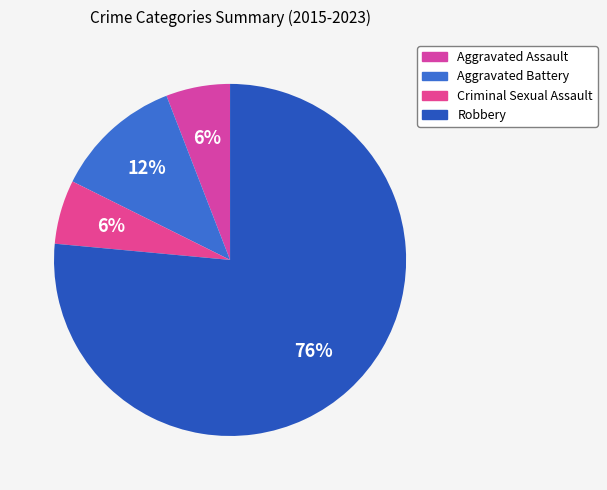

What is the majority slice?

Robbery